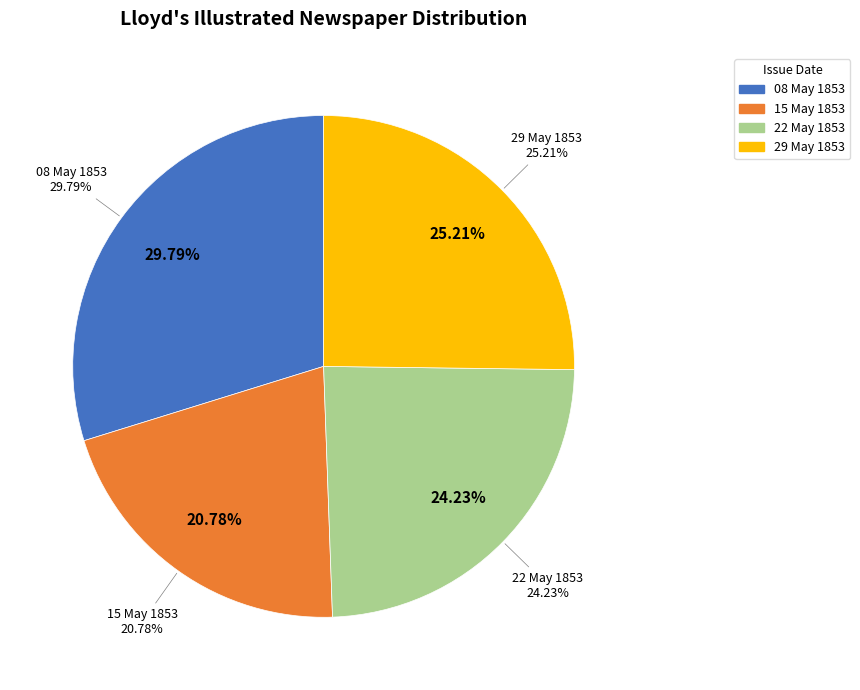

How many segments does this pie chart have?

4